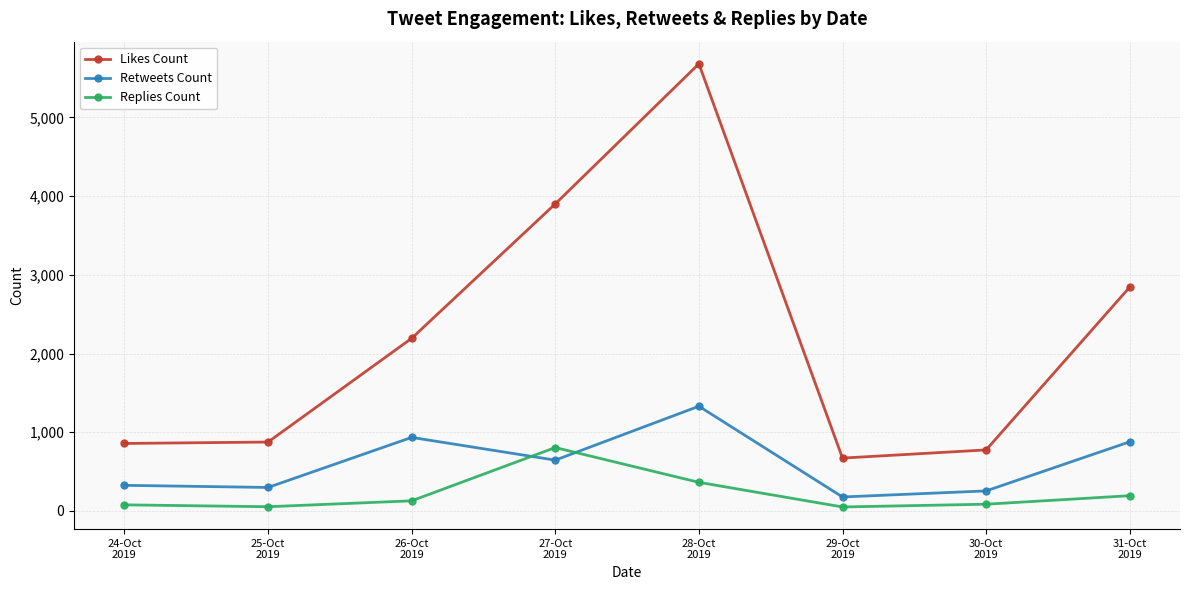

True or false: Replies Count has more than 0 interior local peaks.

True